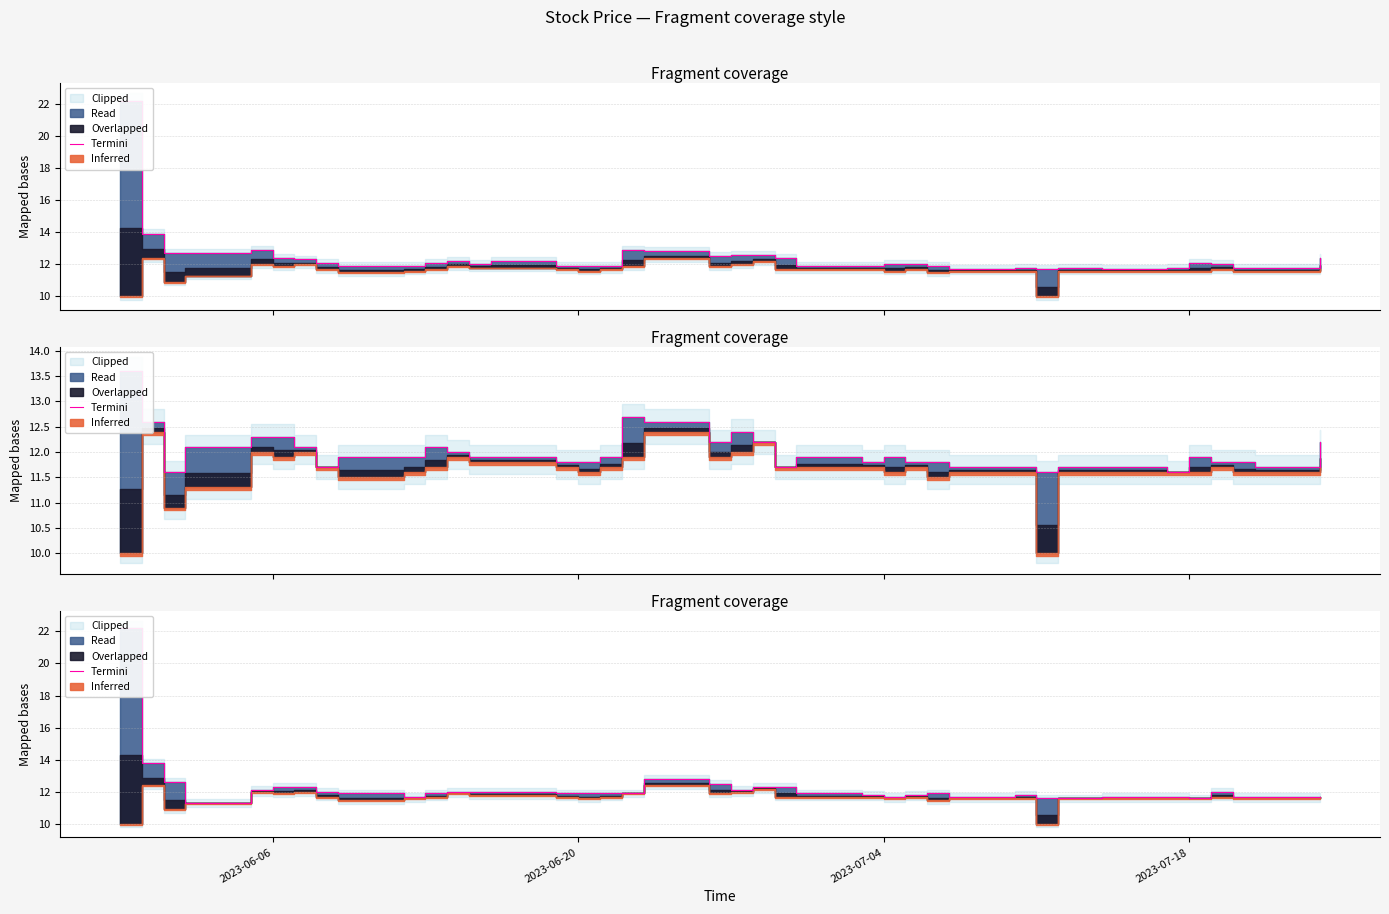

Reading left to right, transcribe all the data shown in this chart.

22.2	13.8	12.6	11.3	12.1	12.3	12.3	12.0	11.9	11.7	11.9	12.0	12.0	12.0	11.9	11.9	11.9	11.9	12.8	12.5	12.1	12.3	12.3	11.9	11.8	11.7	11.8	11.9	11.7	11.8	11.6	11.6	11.6	11.7	11.7	11.6	12.0	11.7	11.7	11.7